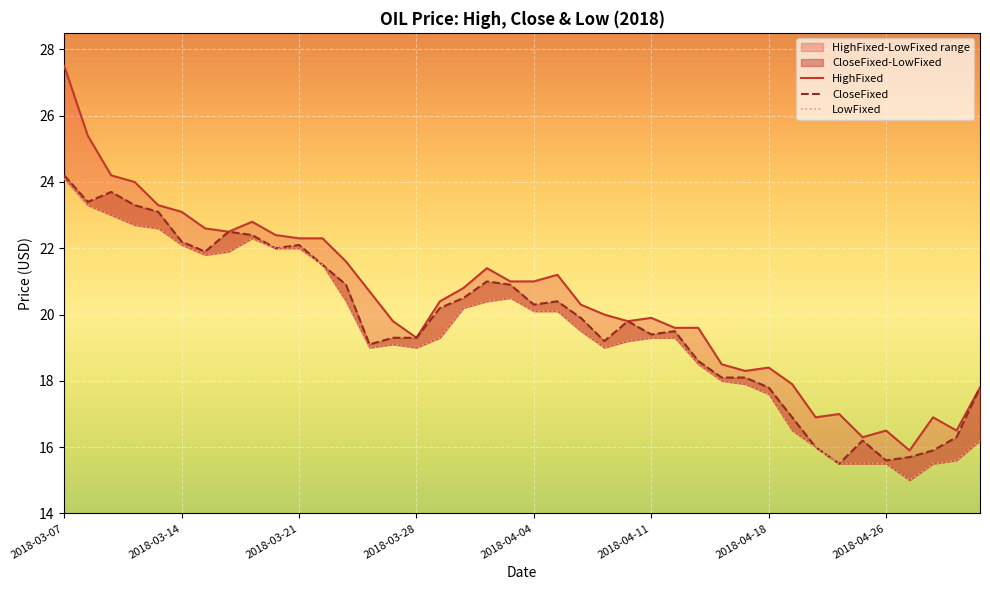

How many values in the HighFixed series are below 20?

18